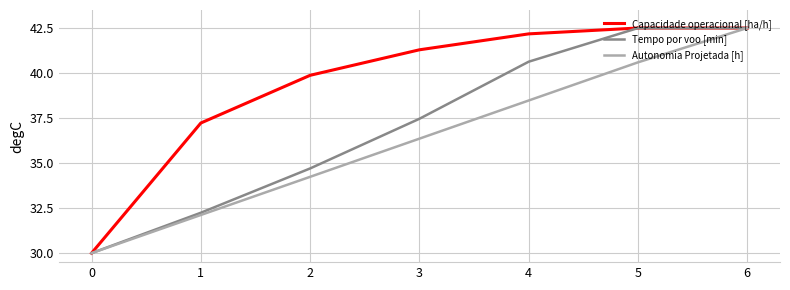

What is the maximum value for Tempo por voo [min]?

42.5